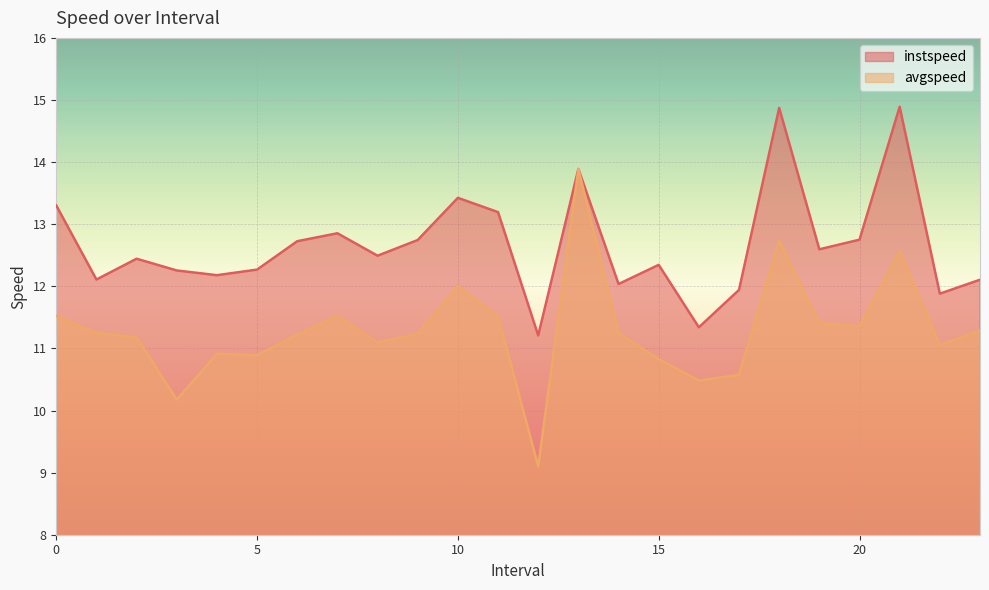

Reading right to left, extract all data points from this chart.

instspeed: 12.1	11.9	14.9	12.8	12.6	14.9	11.9	11.3	12.3	12.0	13.9	11.2	13.2	13.4	12.7	12.5	12.9	12.7	12.3	12.2	12.3	12.4	12.1	13.3
avgspeed: 11.3	11.1	12.6	11.4	11.4	12.7	10.6	10.5	10.8	11.2	13.9	9.1	11.5	12.0	11.2	11.1	11.5	11.2	10.9	10.9	10.2	11.2	11.2	11.5